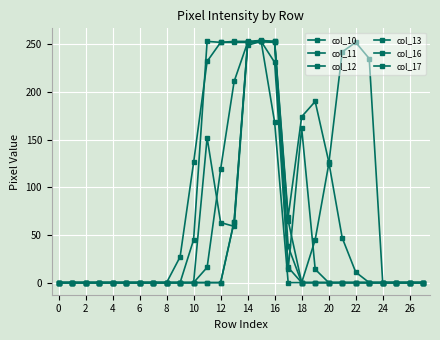

Which series has the largest total across all categories?

col_17